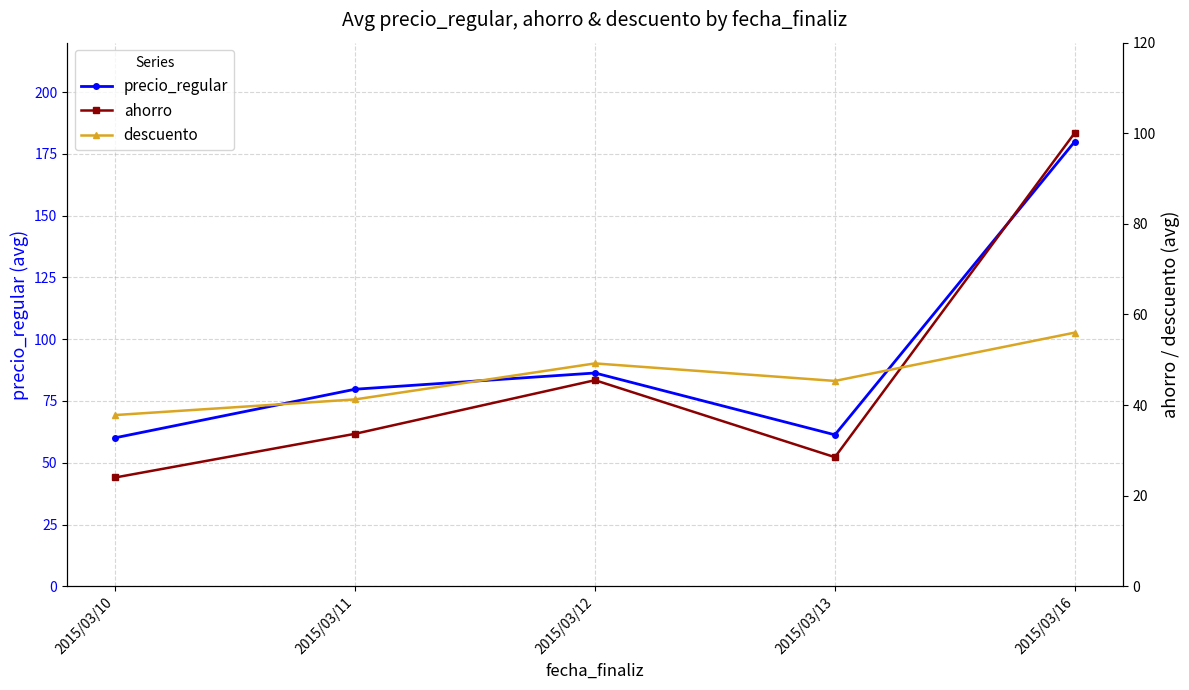

True or false: precio_regular and descuento cross at least once.

False